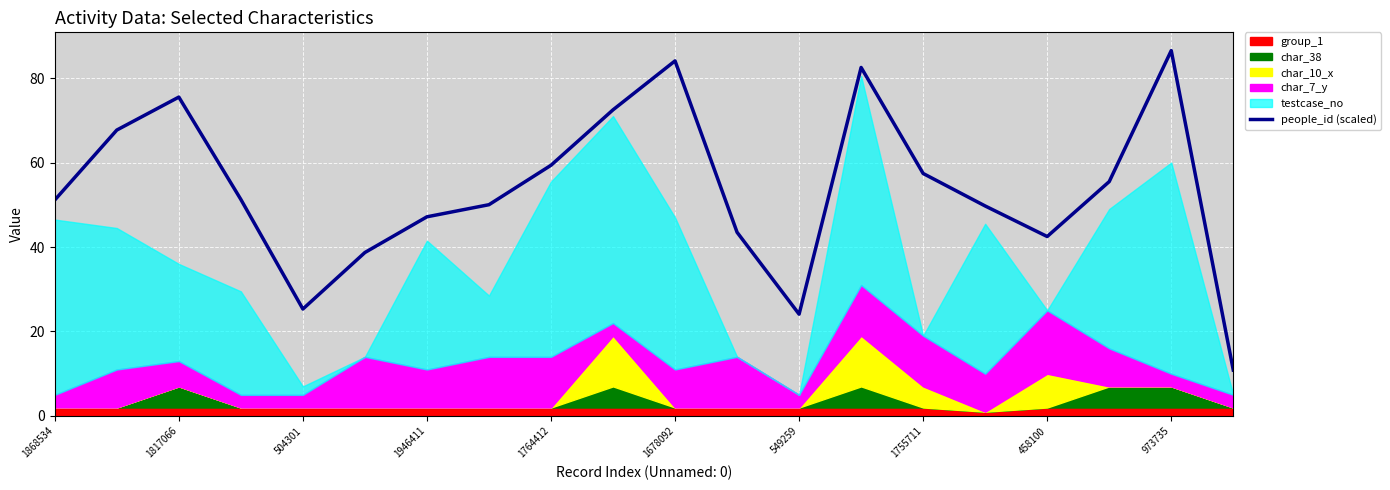

What is the maximum value shown in the chart?

86.5